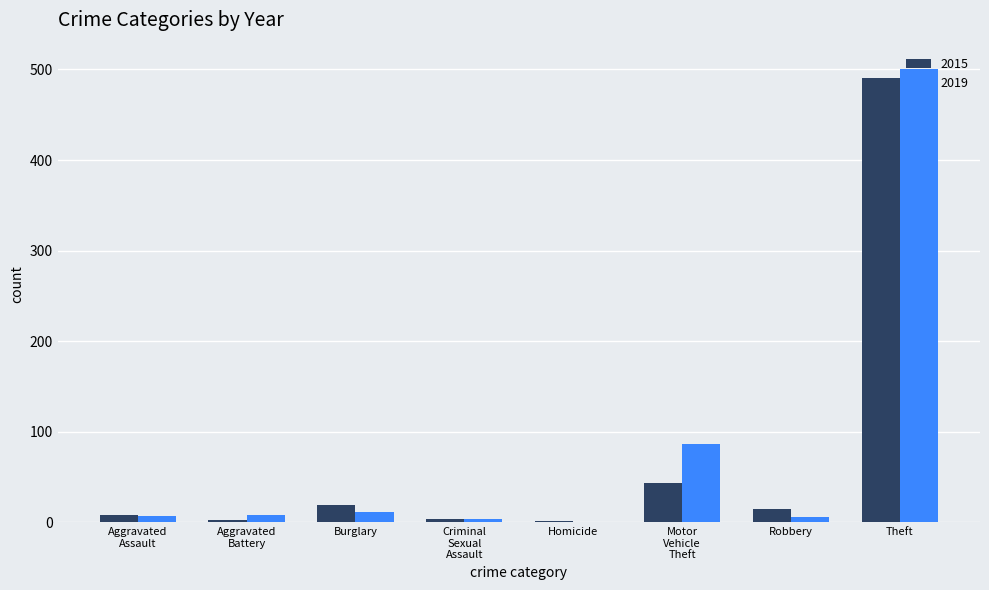

The value of 2019 at Homicide is 0. True or false?

True